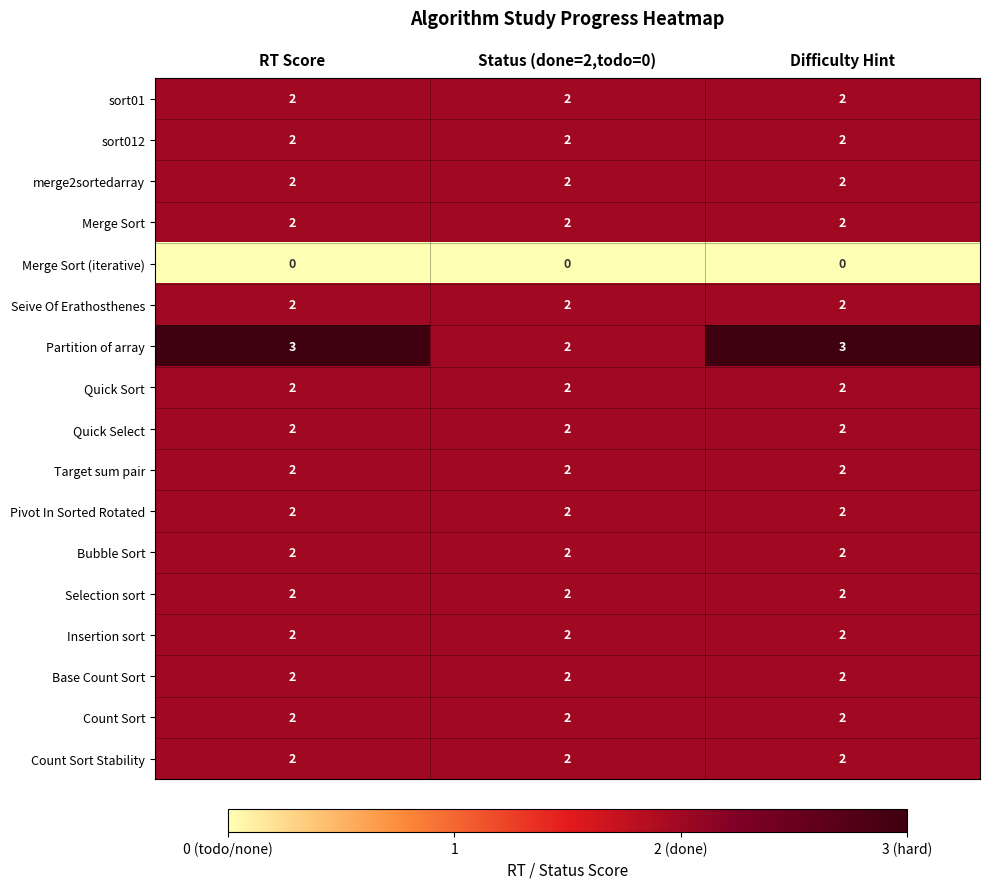

What is the total value across all series at RT Score?

33